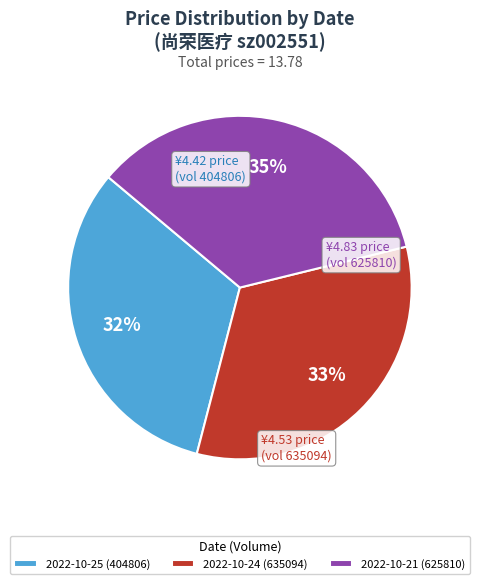

To the nearest percent, what portion does 2022-10-24 (635094) represent?

33%